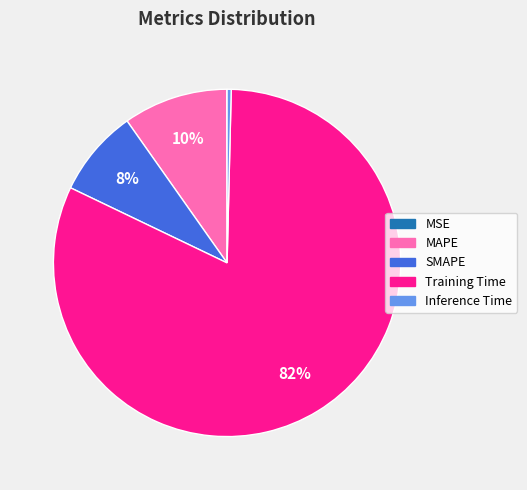

What is the largest slice in the pie chart?

Training Time